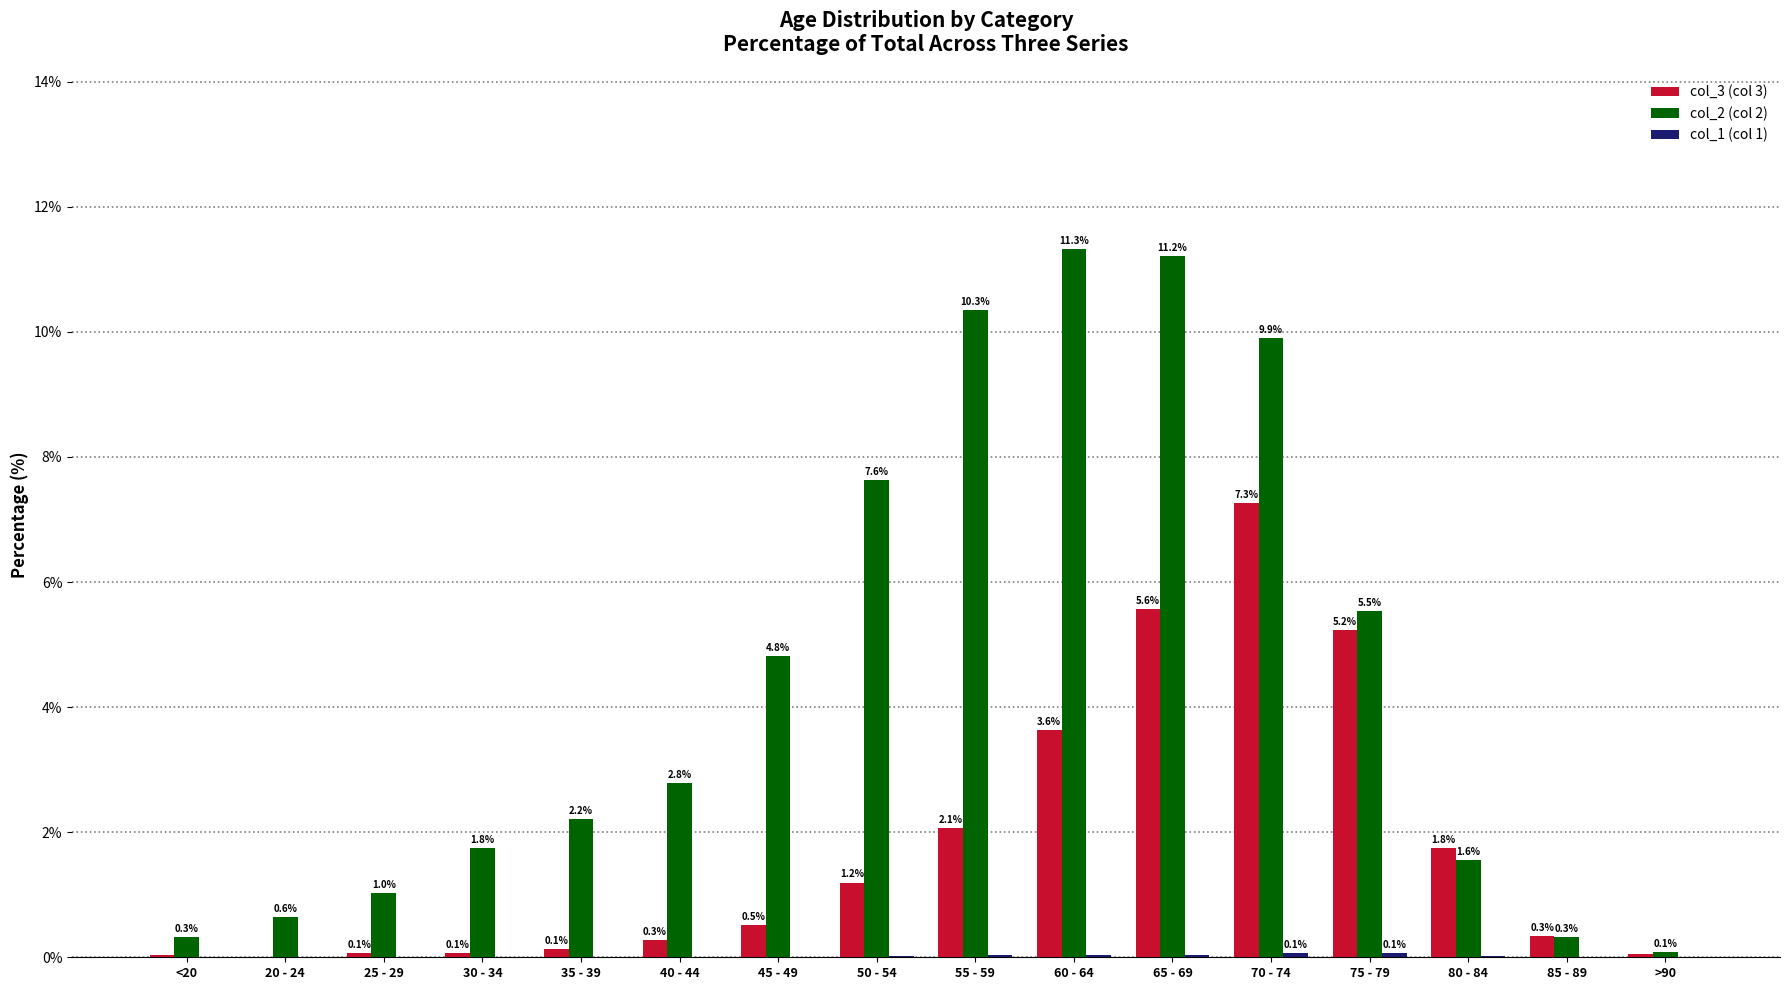

At which category does the chart reach its peak across all series?

60 - 64